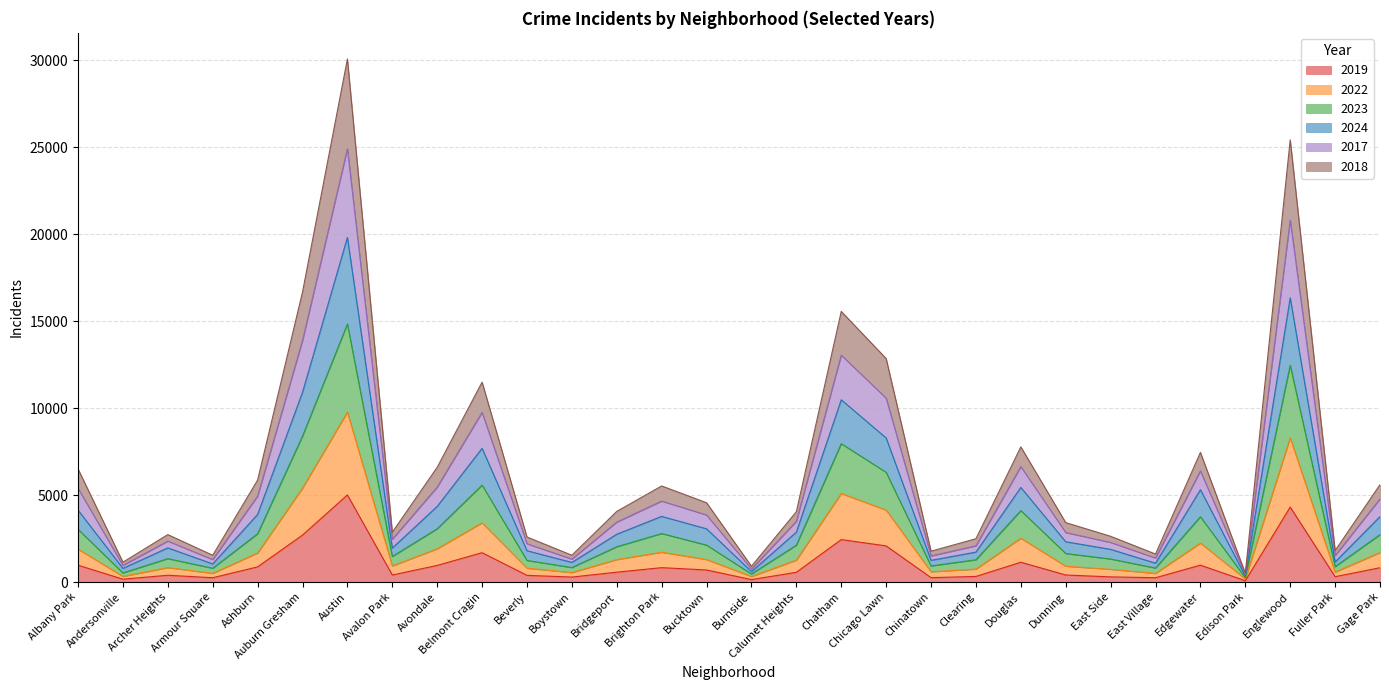

Which series changed the most between Austin and Brighton Park?

2017